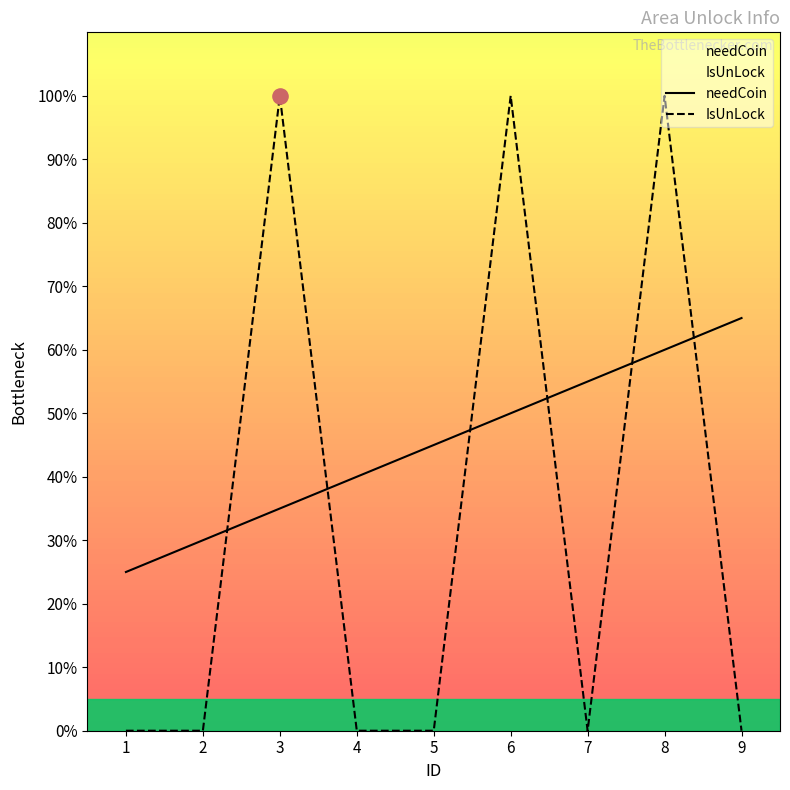

What are all the series names shown in the legend?

needCoin, IsUnLock